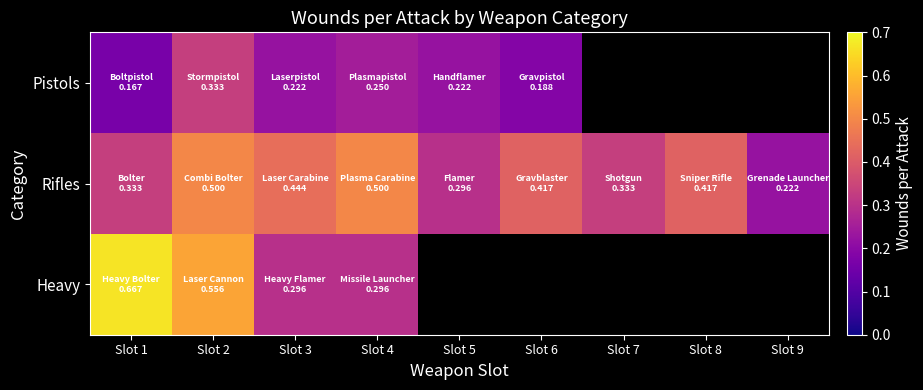

Between Slot 8 and Slot 6, which is larger?

Slot 6